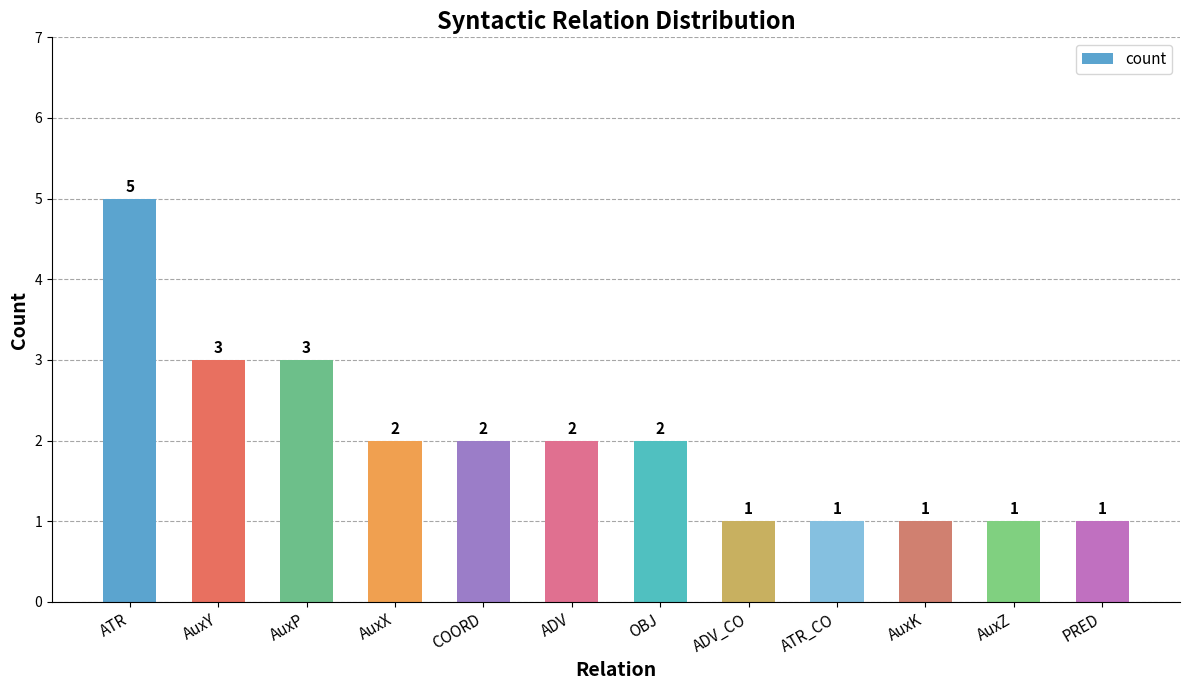

What is the label of the 1st bar from the right?

PRED